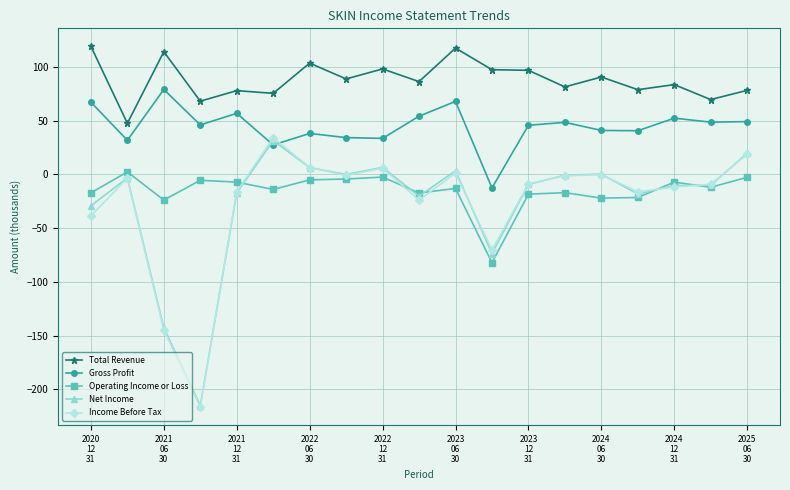

True or false: Total Revenue and Gross Profit intersect in this chart.

False